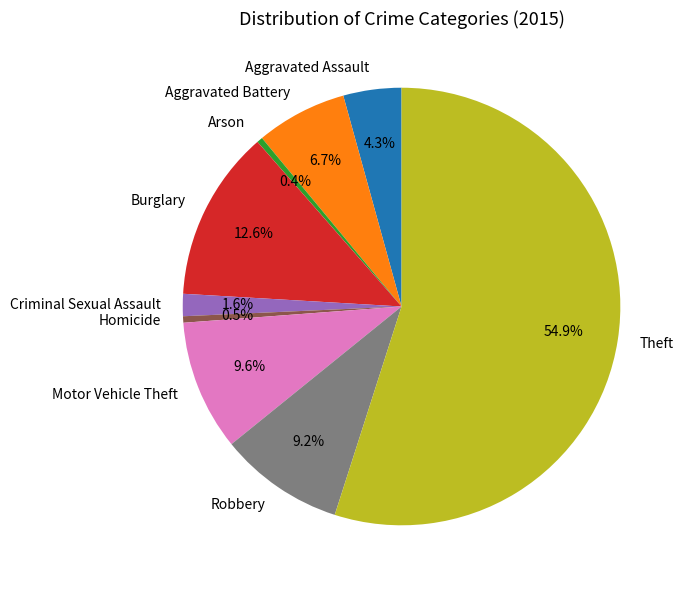

To the nearest percent, what is the average slice percentage?

11%